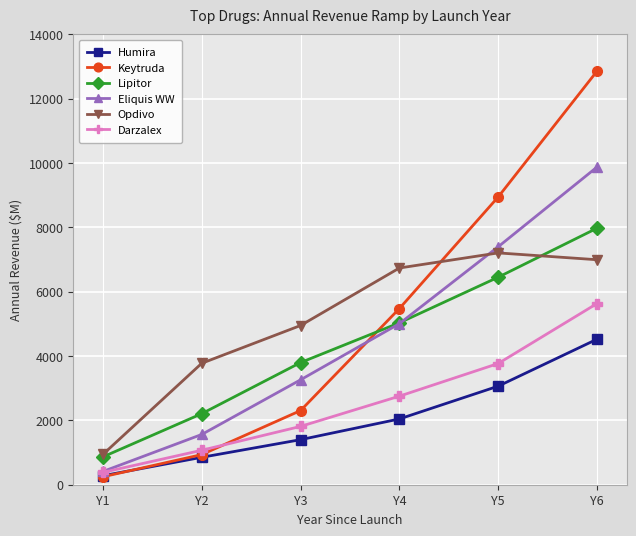

What is the value of the Lipitor point at the 1st from the left?

865